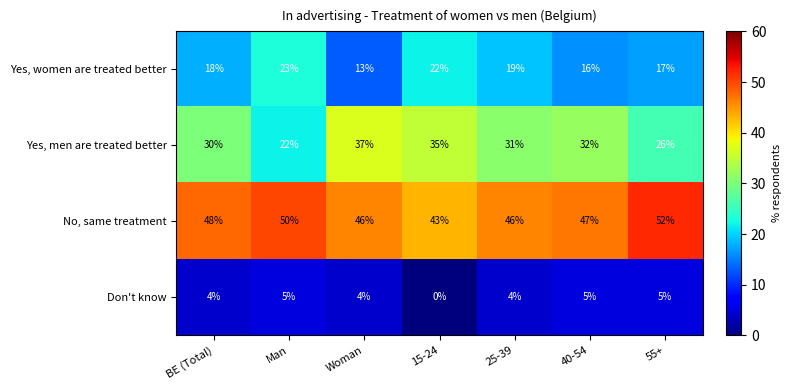

Which series has the largest range (max minus min)?

Yes, men are treated better